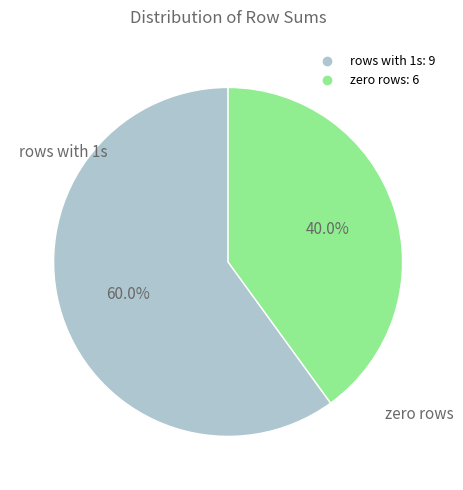

How many segments does this pie chart have?

2